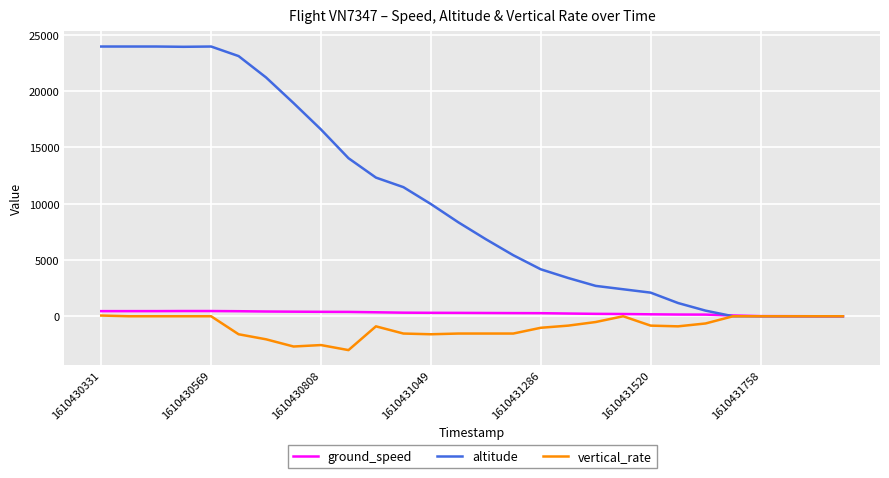

Which series has the largest total across all categories?

altitude